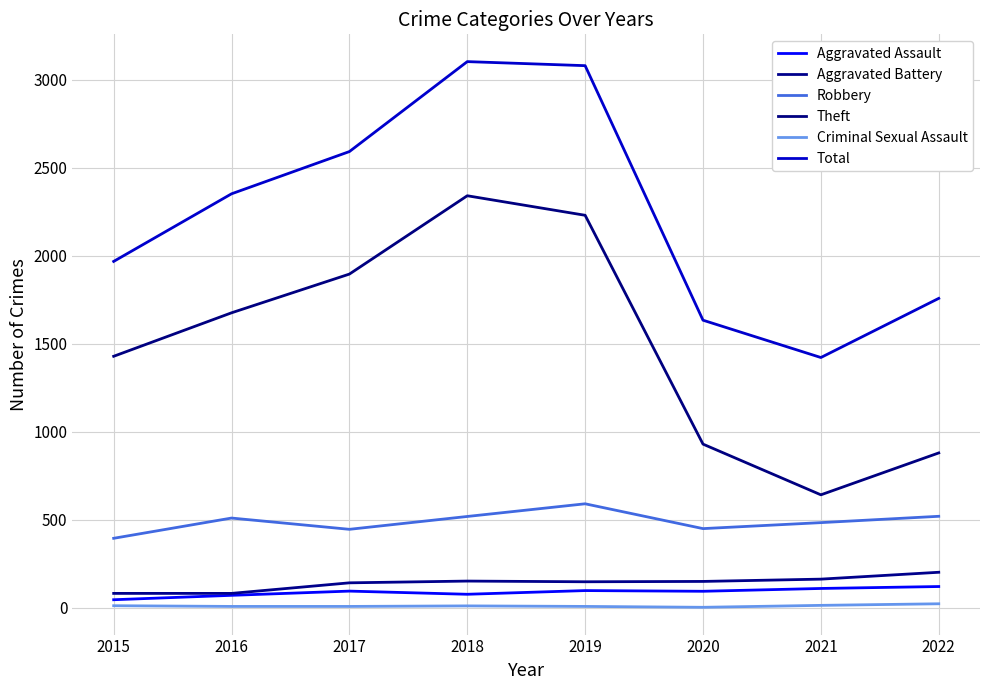

The value of Aggravated Assault at 2020 is 94. True or false?

True